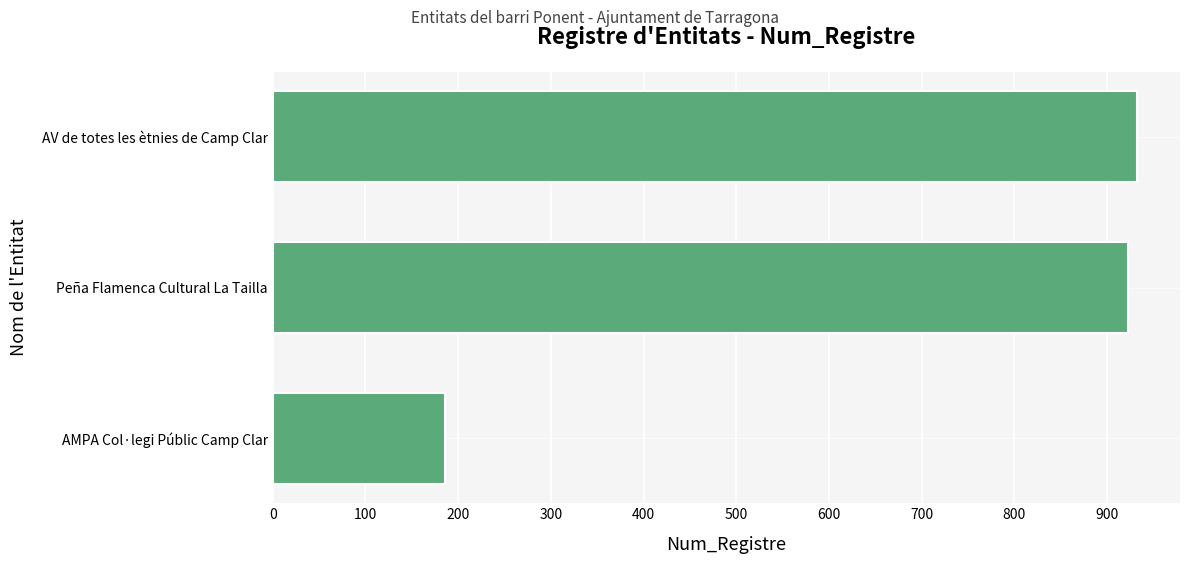

How many distinct data groups are displayed?

1